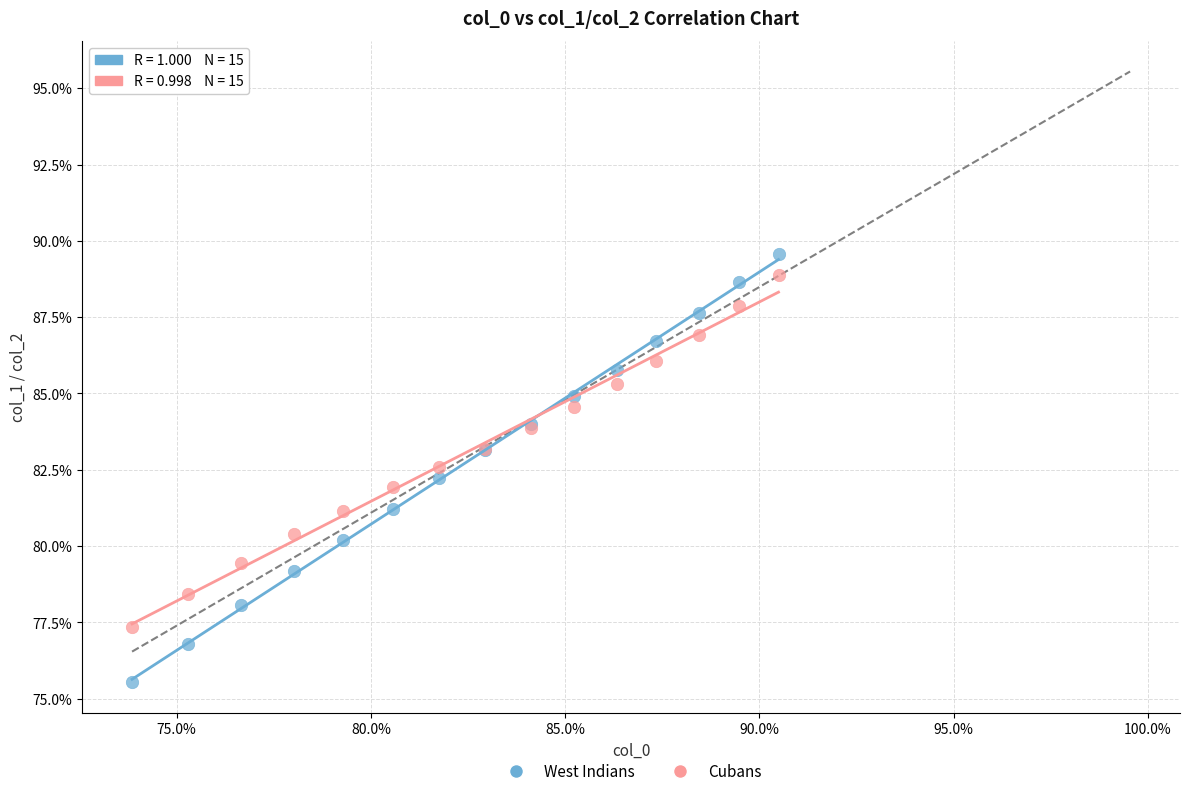

What are all the series names shown in the legend?

West Indians, Cubans